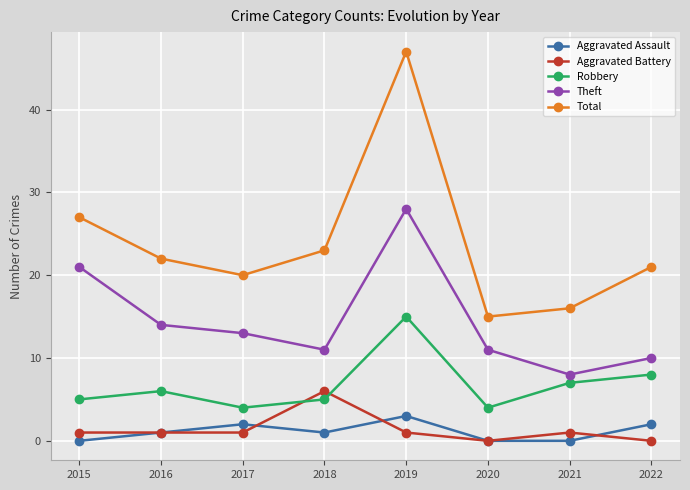

What is the value of the Theft point at the 4th from the left?

11